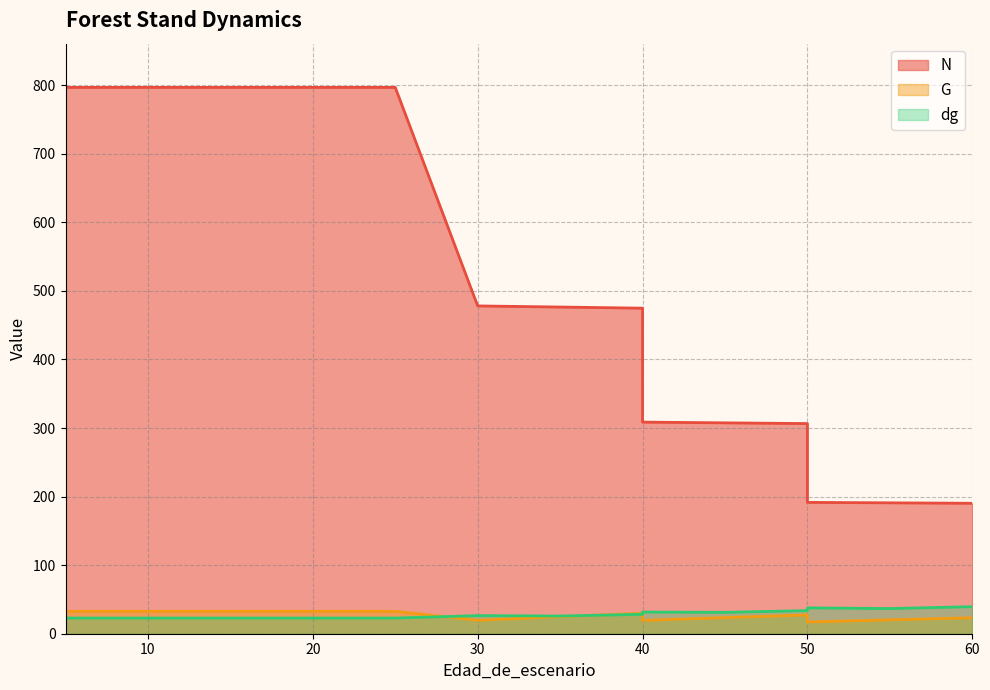

At which label does dg first exceed 26?

30